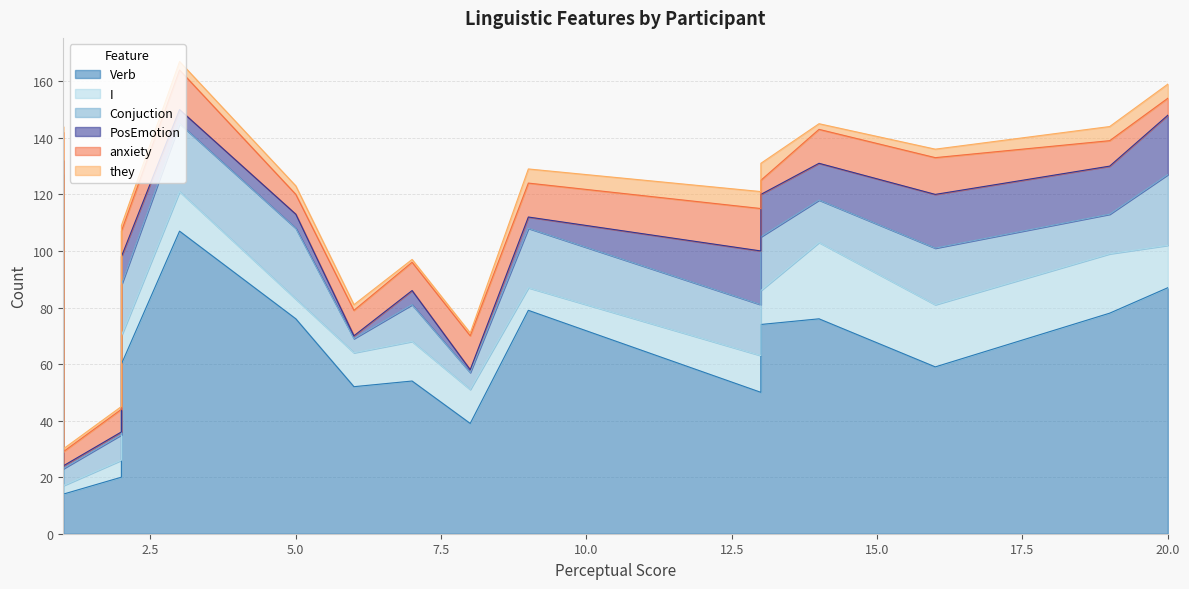

What are all the series names shown in the legend?

Verb, I, Conjuction, PosEmotion, anxiety, they